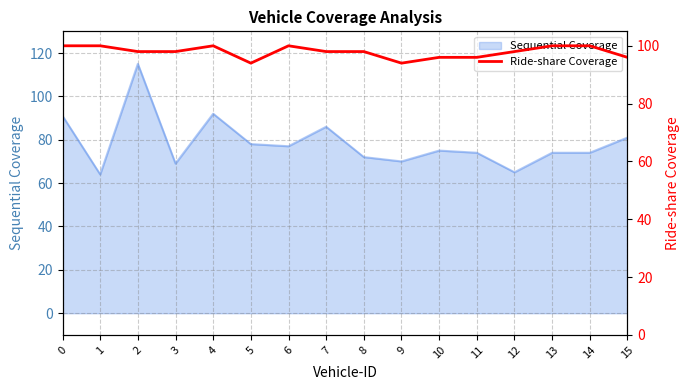

What is the maximum value for Sequential Coverage?

115